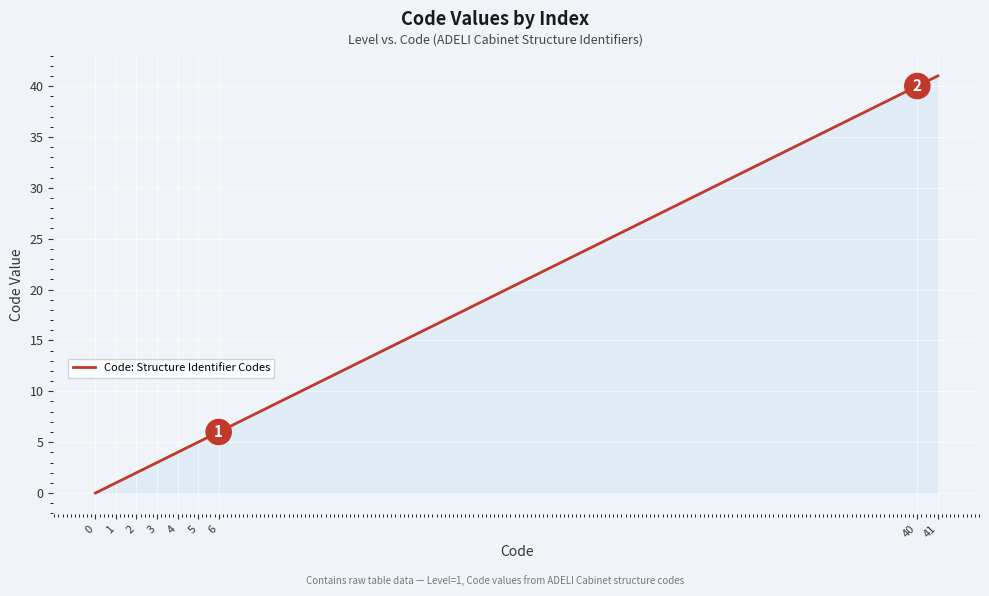

Reading right to left, extract all data points from this chart.

41=41	40=40	6=6	5=5	4=4	3=3	2=2	1=1	0=0